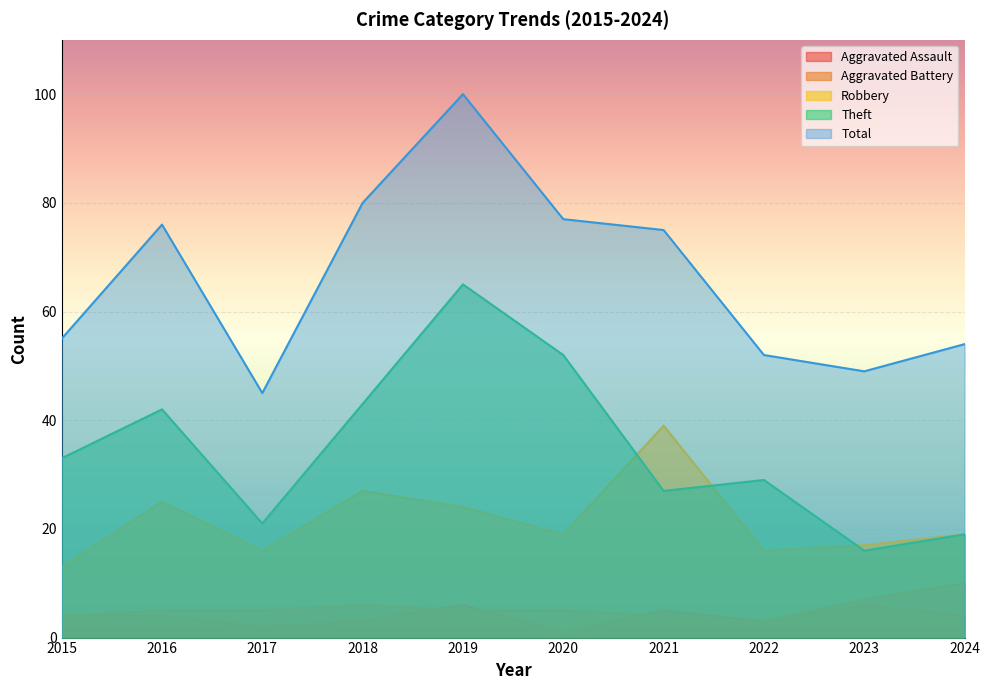

Where is Aggravated Battery nearest to the value 6?

2018